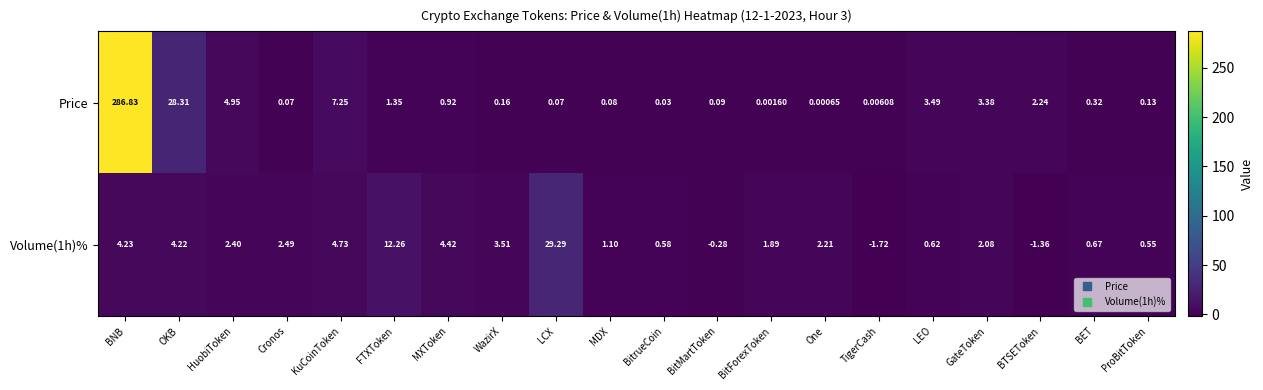

What is the greatest value displayed?

286.8